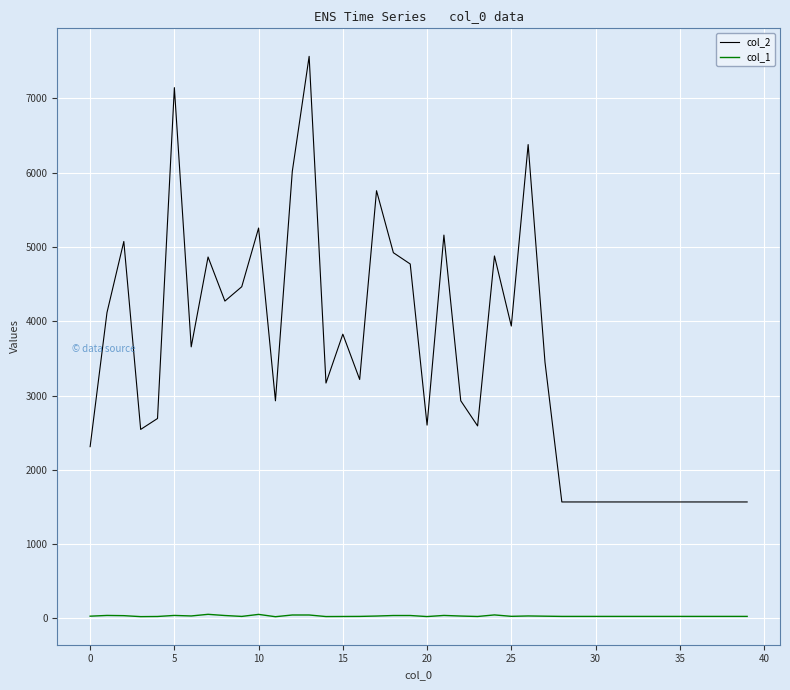

What is the smallest value displayed?

24